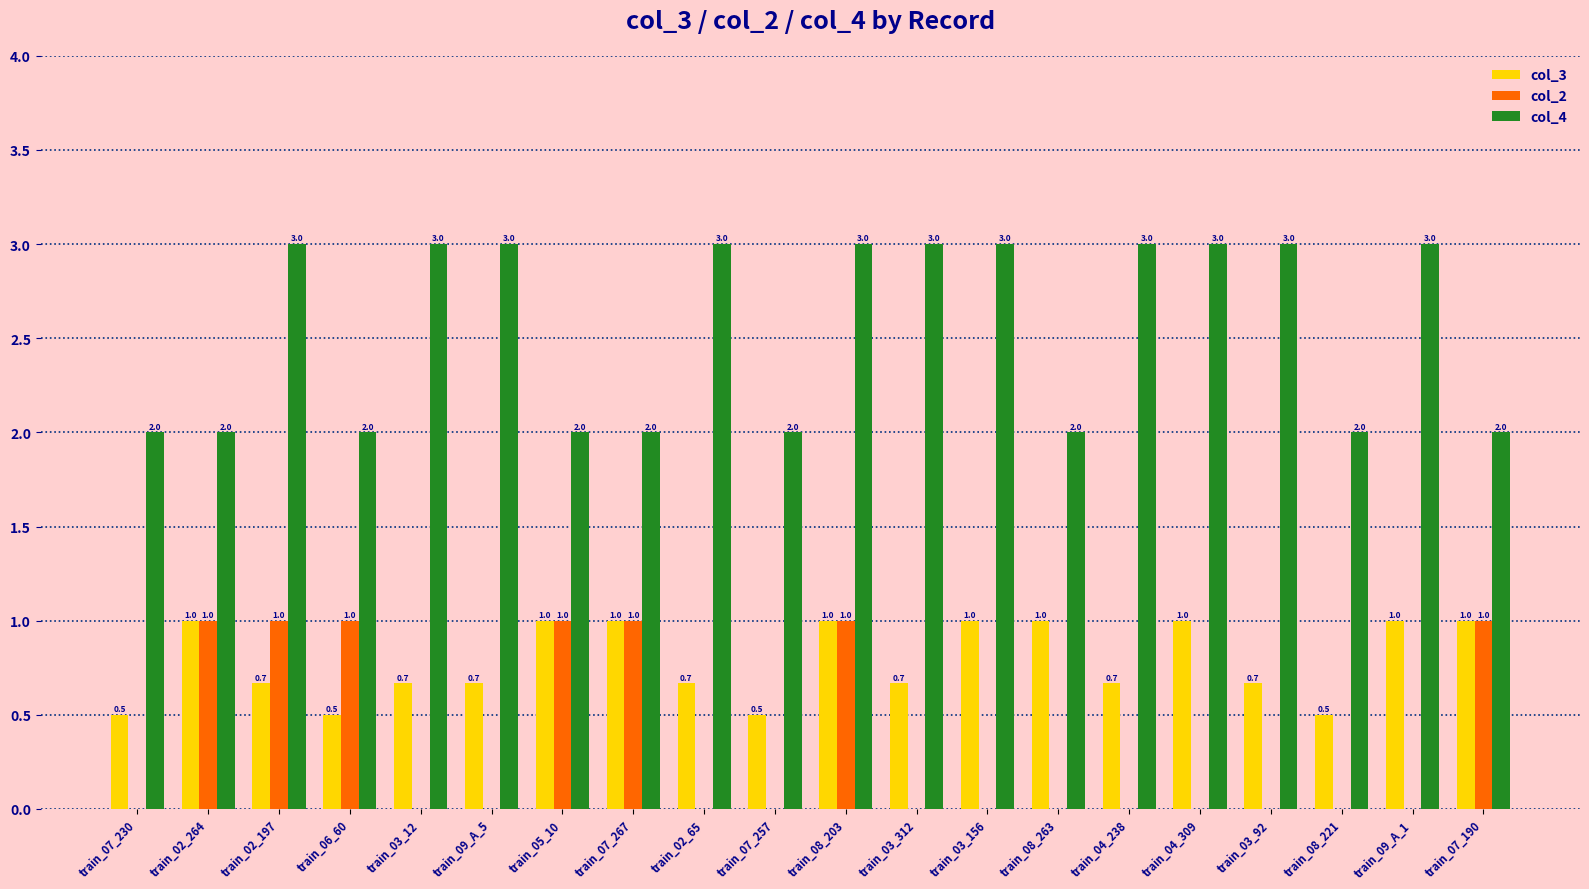

Reading right to left, transcribe all the data shown in this chart.

col_3: 1.0	1.0	0.5	0.7	1.0	0.7	1.0	1.0	0.7	1.0	0.5	0.7	1.0	1.0	0.7	0.7	0.5	0.7	1.0	0.5
col_2: 1.0	0.0	0.0	0.0	0.0	0.0	0.0	0.0	0.0	1.0	0.0	0.0	1.0	1.0	0.0	0.0	1.0	1.0	1.0	0.0
col_4: 2.0	3.0	2.0	3.0	3.0	3.0	2.0	3.0	3.0	3.0	2.0	3.0	2.0	2.0	3.0	3.0	2.0	3.0	2.0	2.0